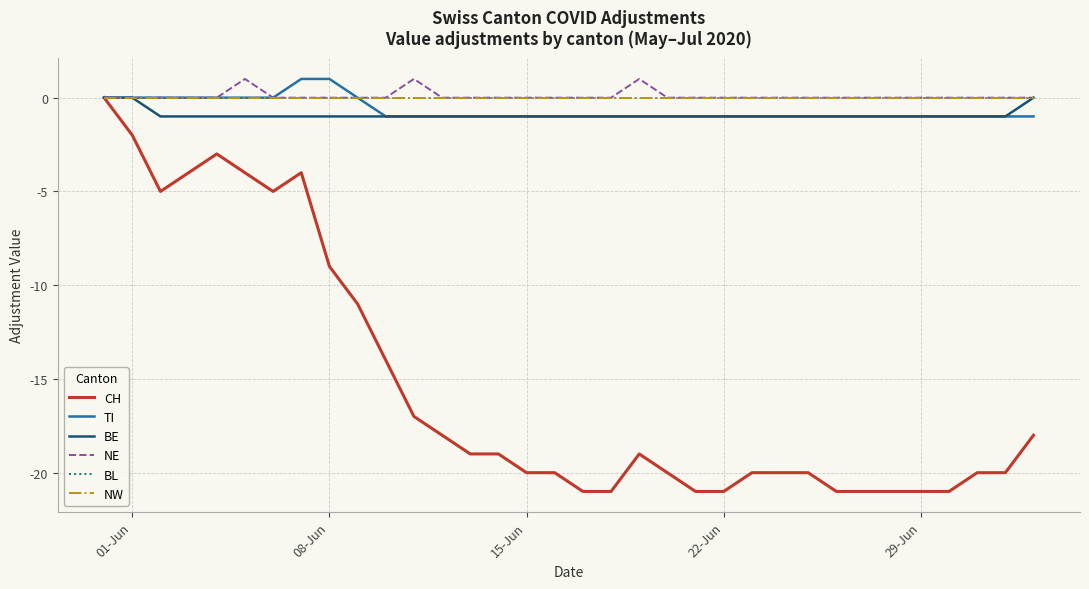

Is this an area chart (filled region under the line)?

No